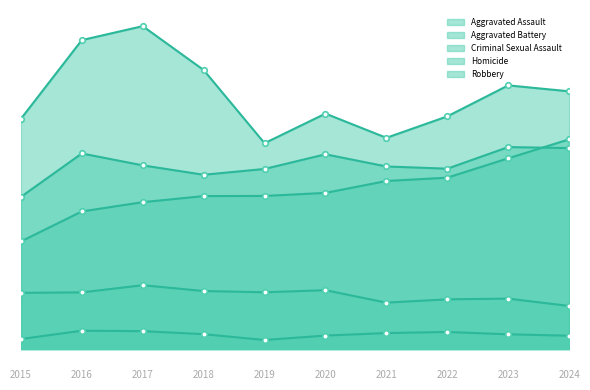

What is the sum of the Homicide values at 2020 and 2023?

203